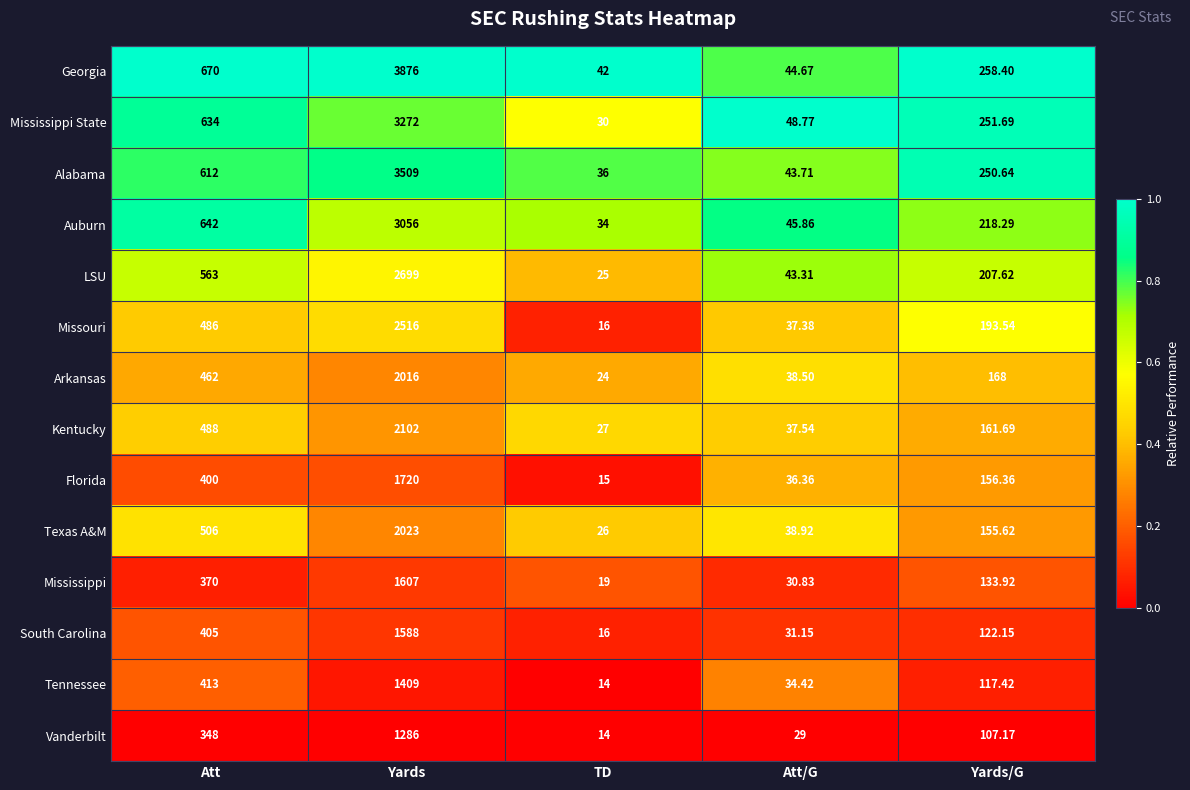

Which label corresponds to the smallest value in the chart?

TD